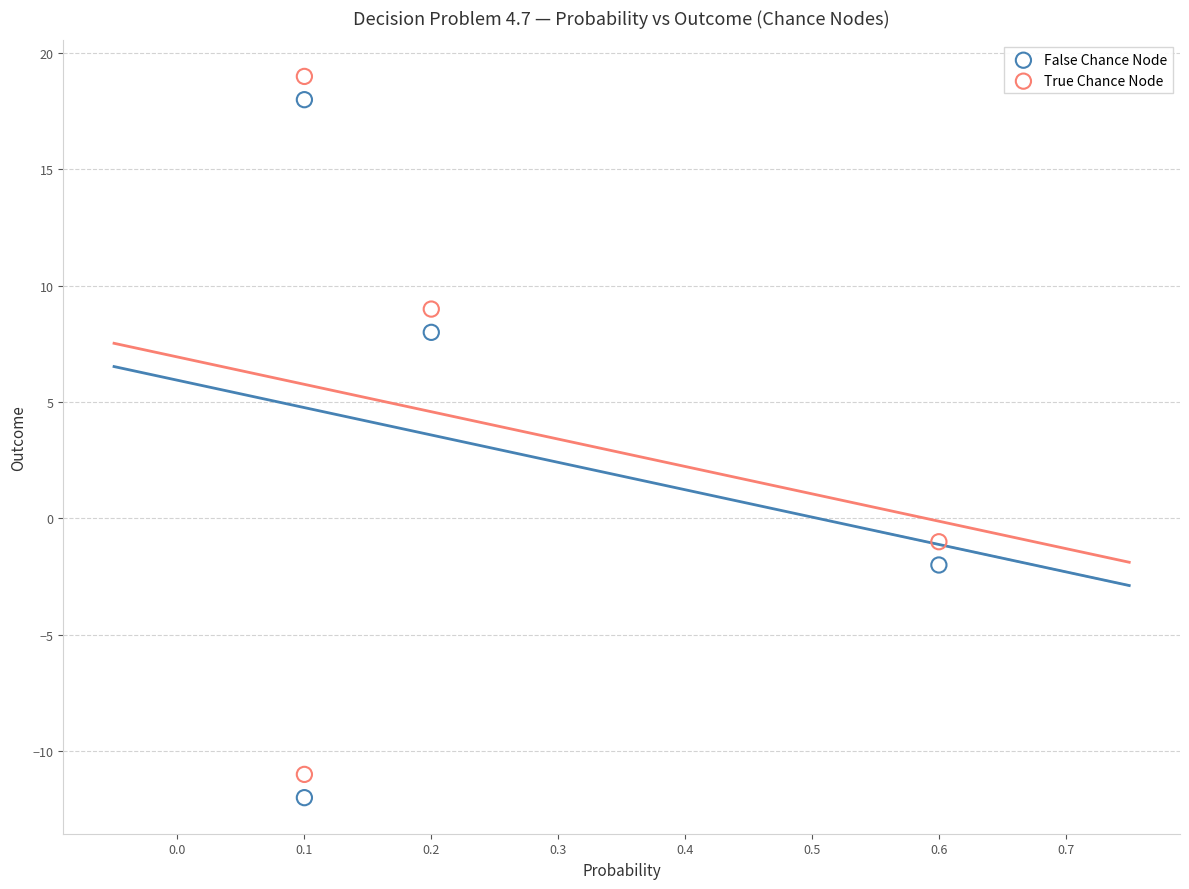

Across all data points, what is the average Y value?

4